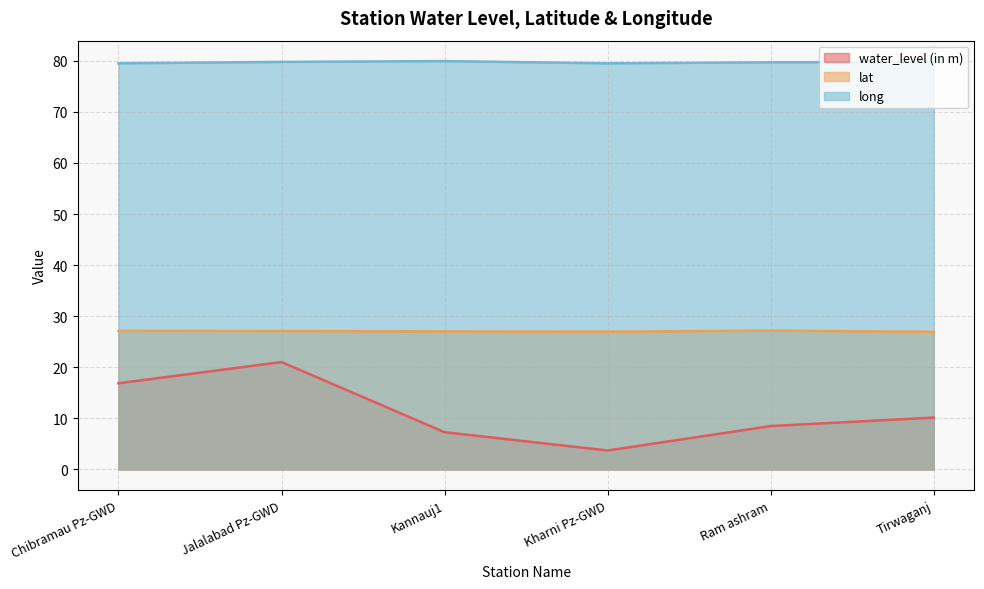

How many interior local peaks does the long series have?

1